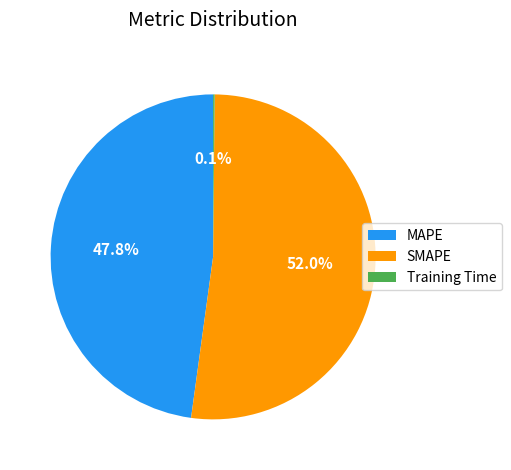

What is the largest slice in the pie chart?

SMAPE